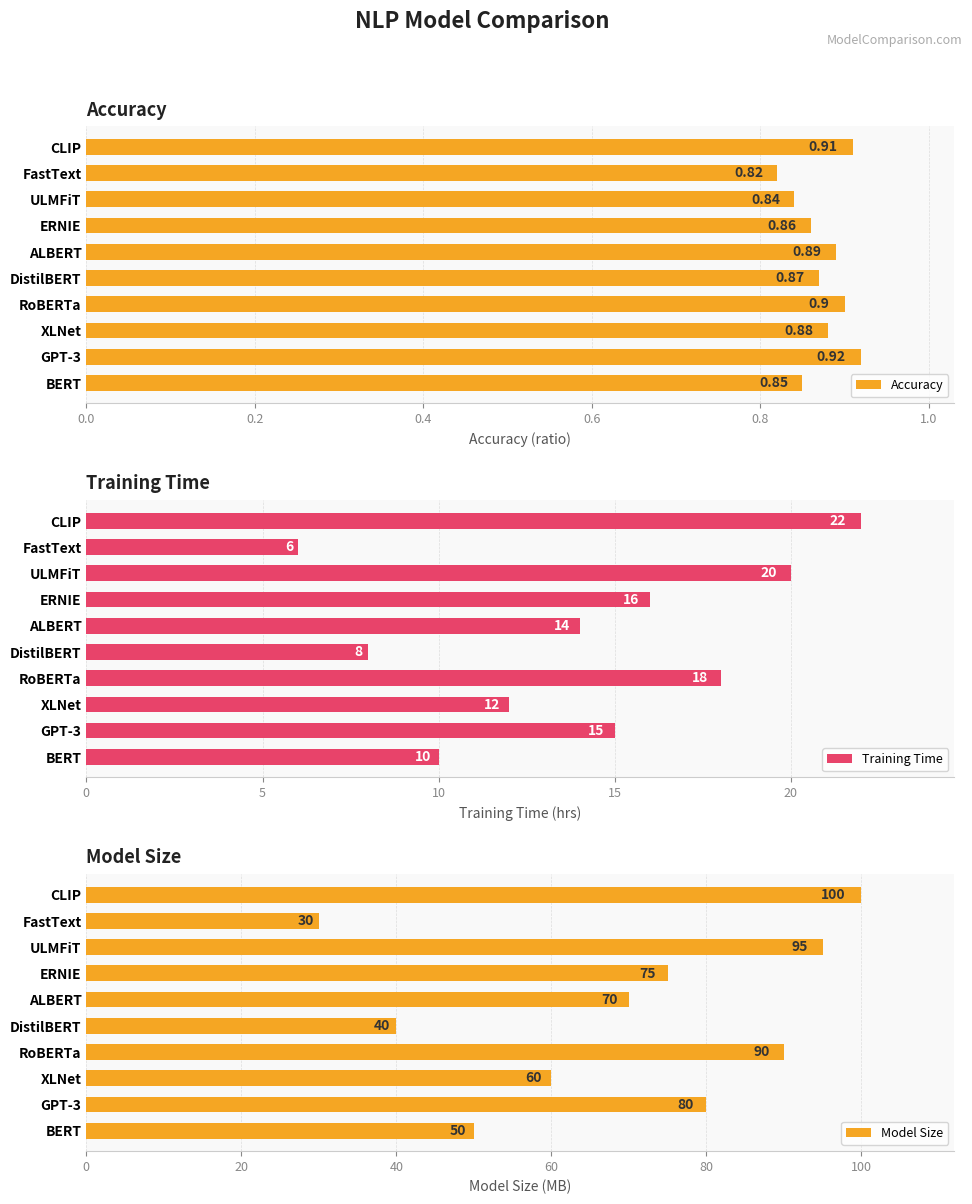

How many bars are there in each group?

3